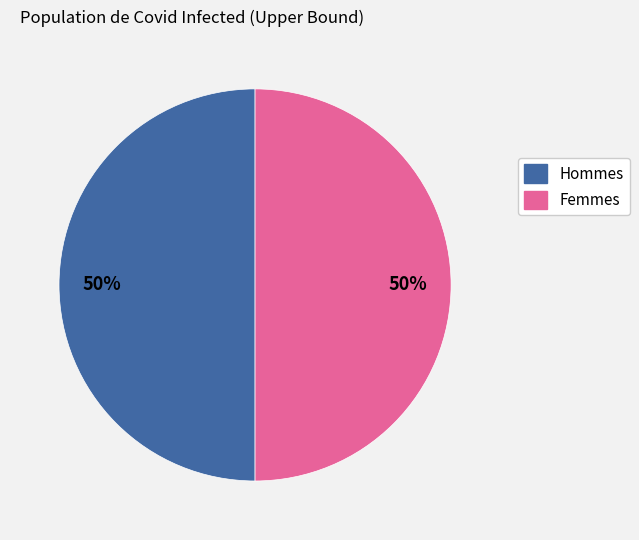

How many segments does this pie chart have?

2